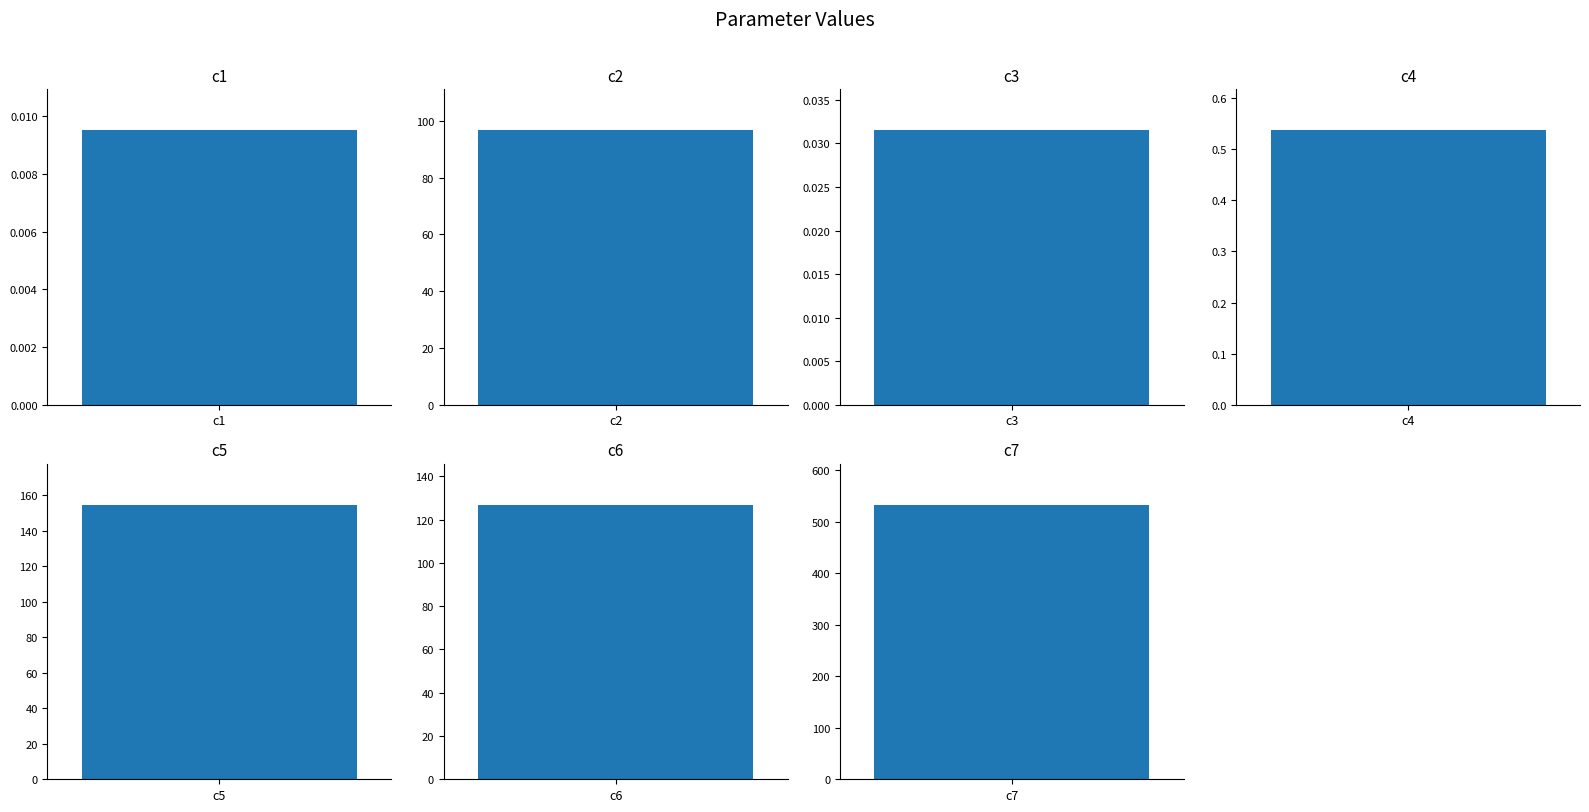

What is the change in value from c5 to c6?

-27.7